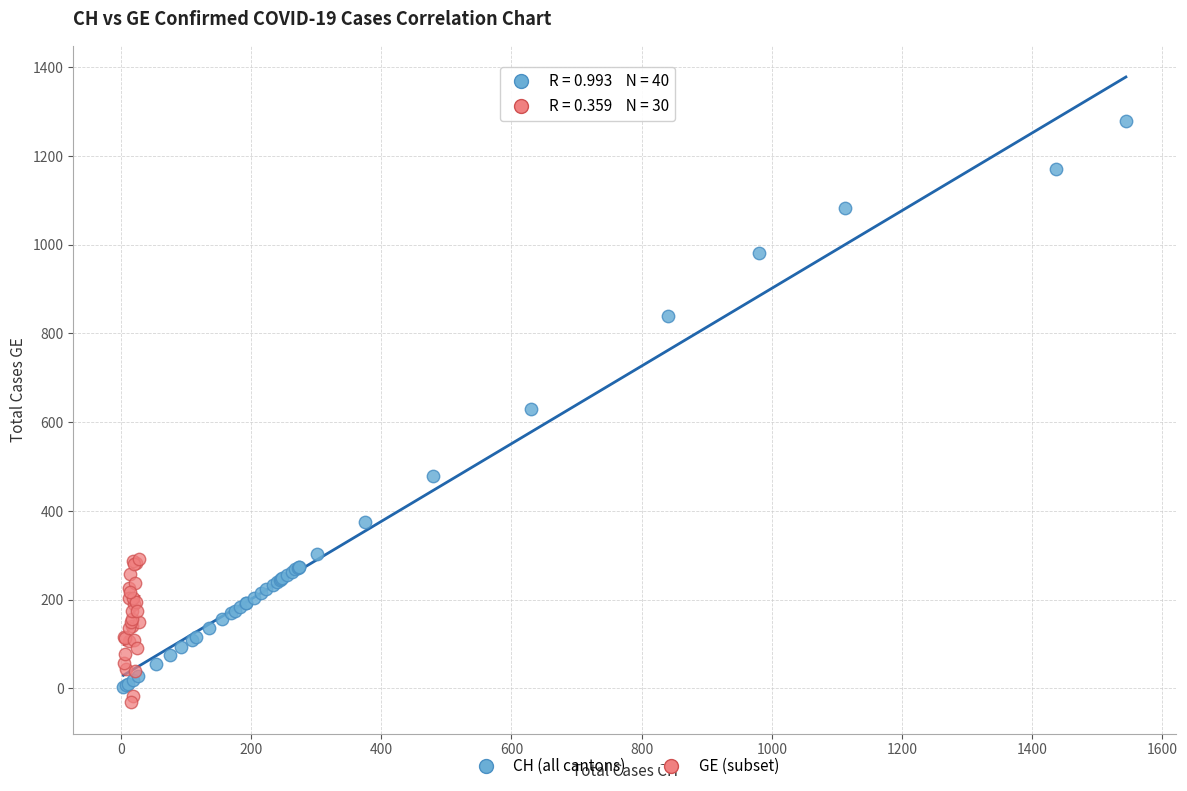

Which series contains the highest Y value?

CH (all cantons)